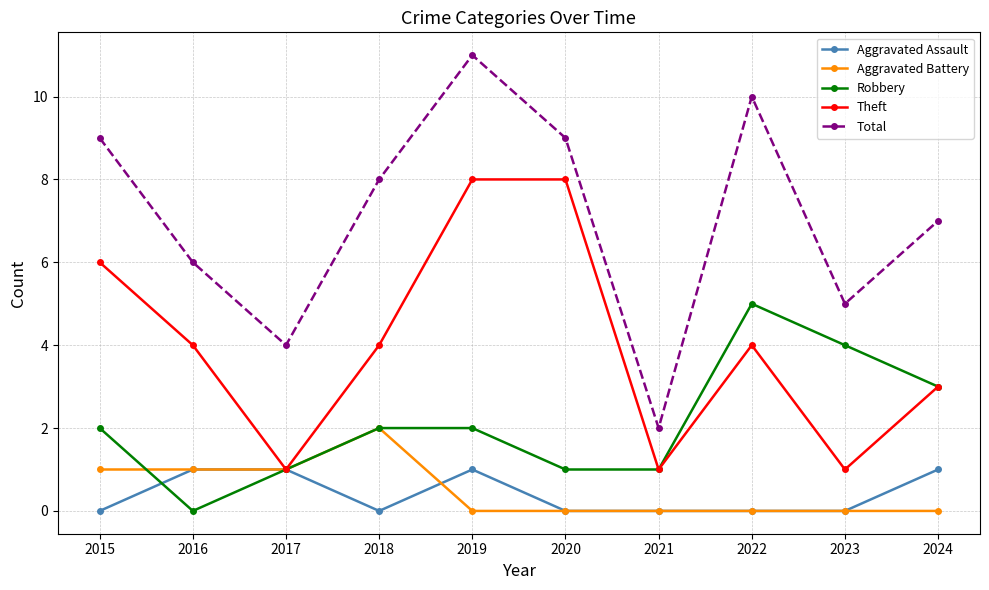

Count the number of categories in the chart.

10